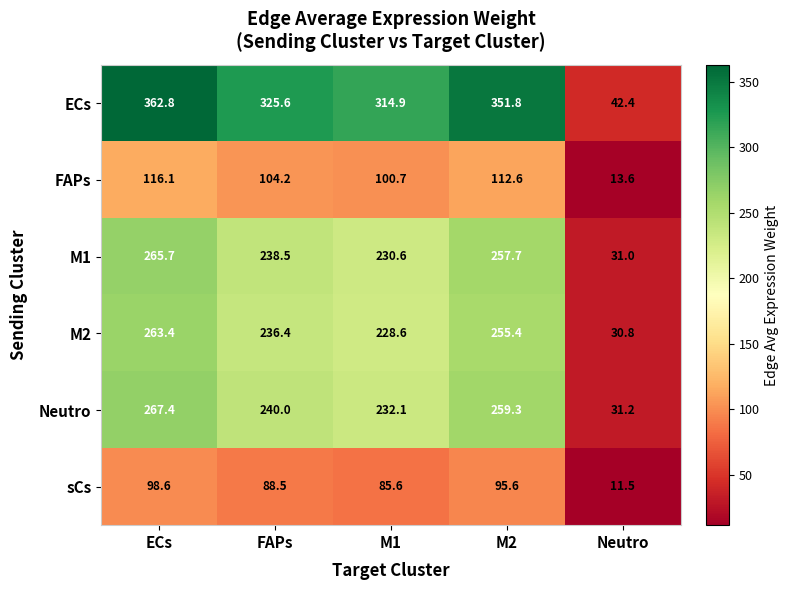

Which series changed the most between ECs and M2?

ECs